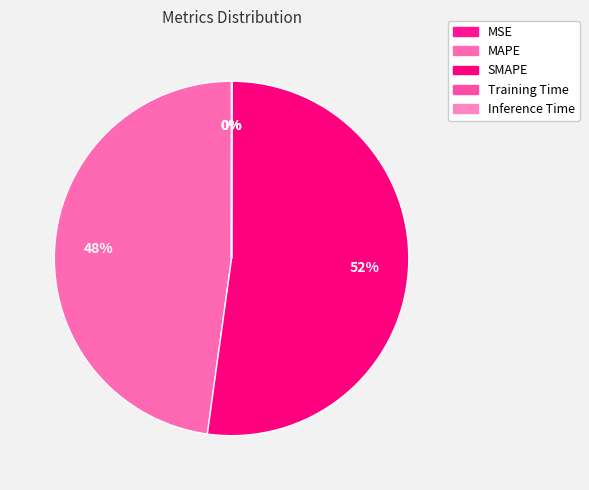

Does Training Time account for over 50% of the chart?

No